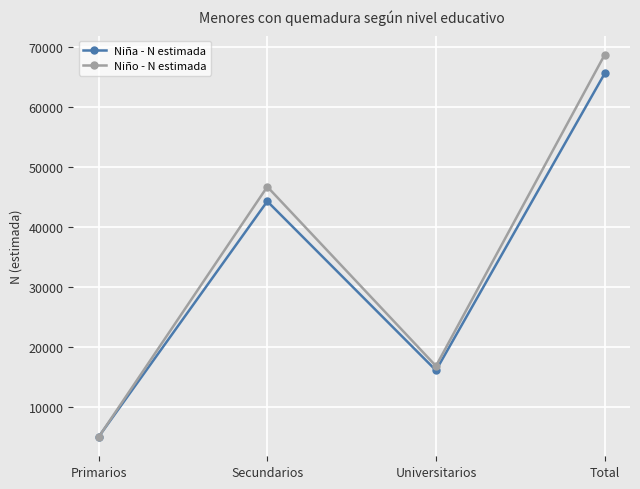

What is the label of the 1st point from the right?

Total